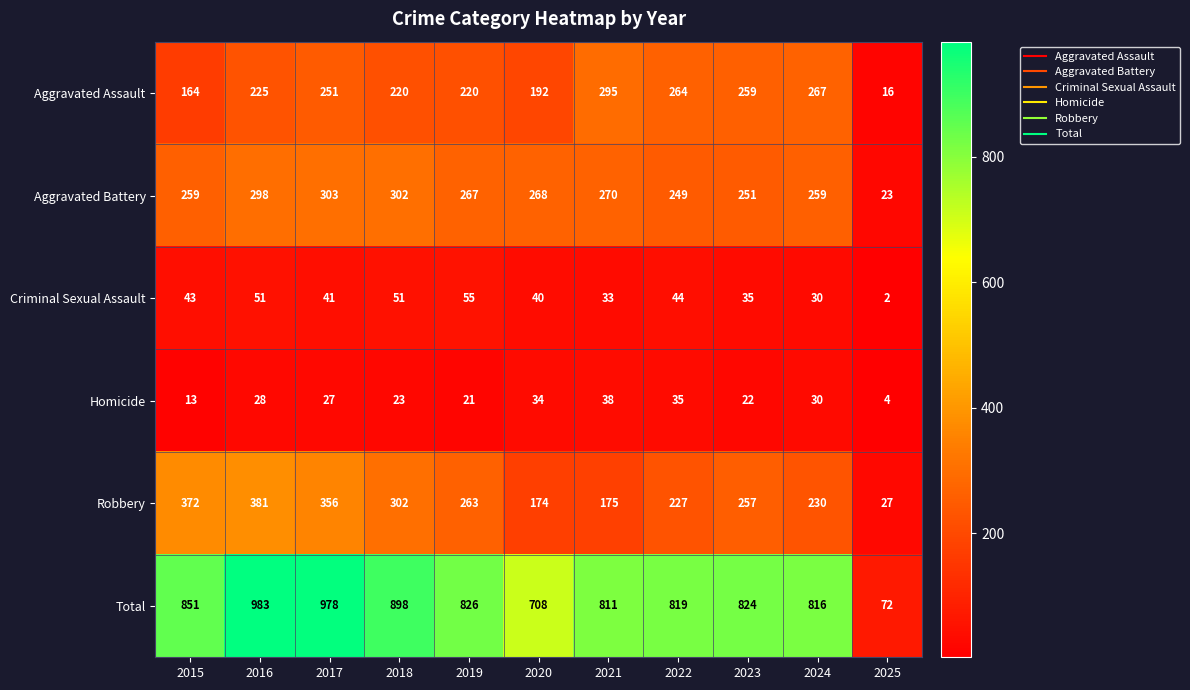

How many values in the Criminal Sexual Assault series are below 41?

5